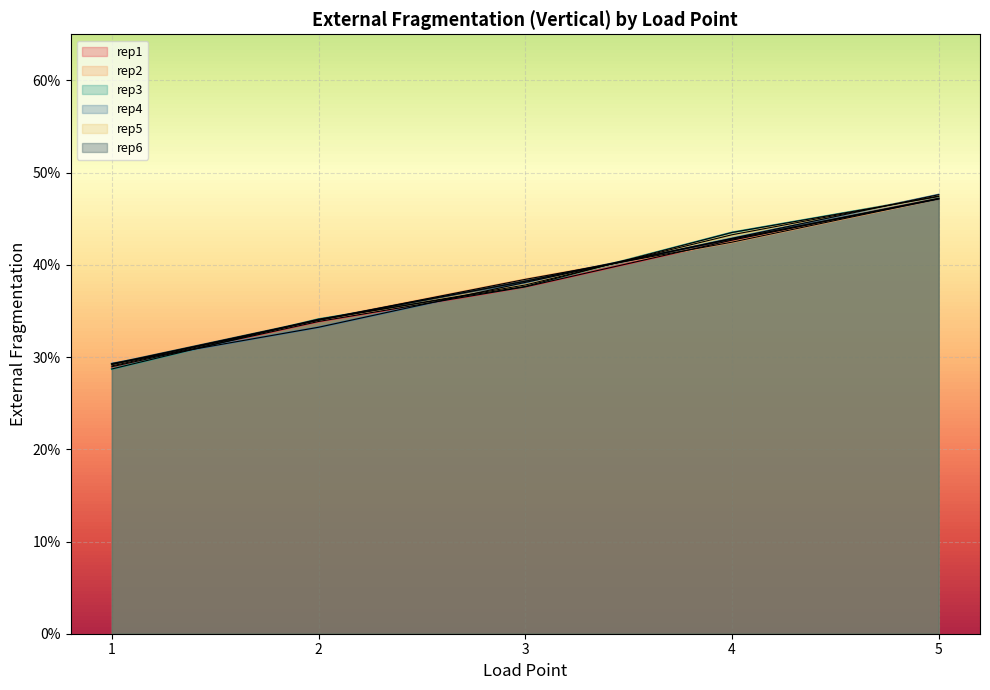

The value of rep1 at 2 is 0.3. True or false?

True